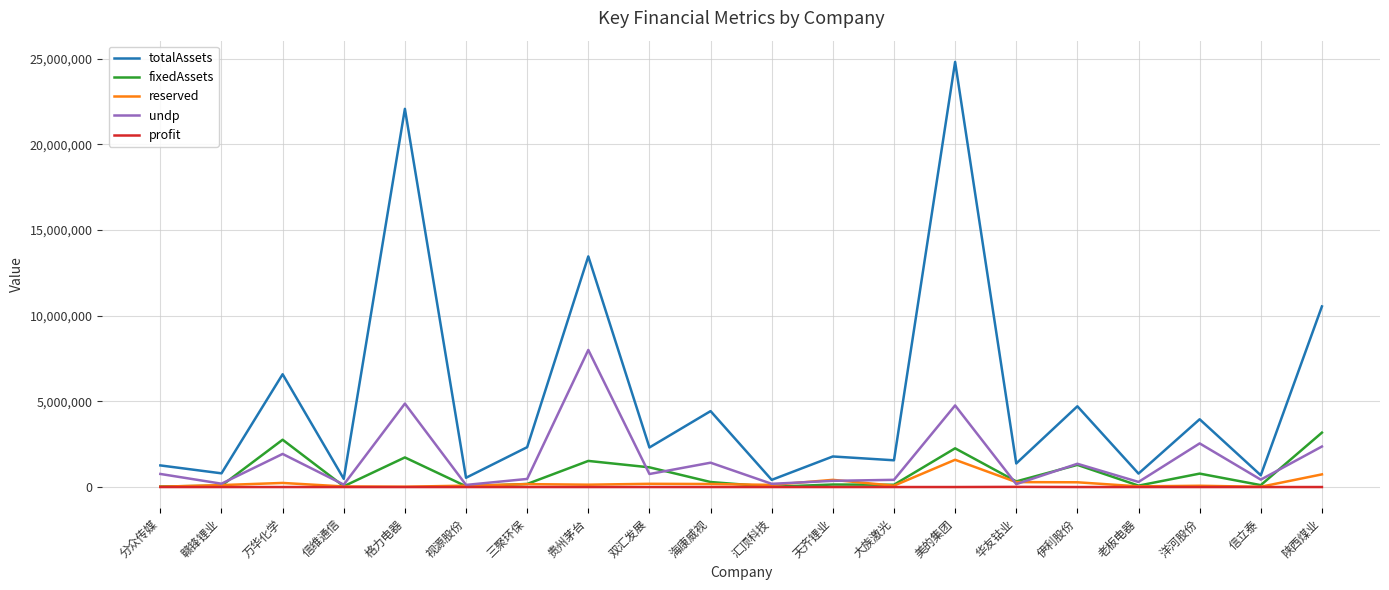

What is the highest value of the reserved series?

1591150.4